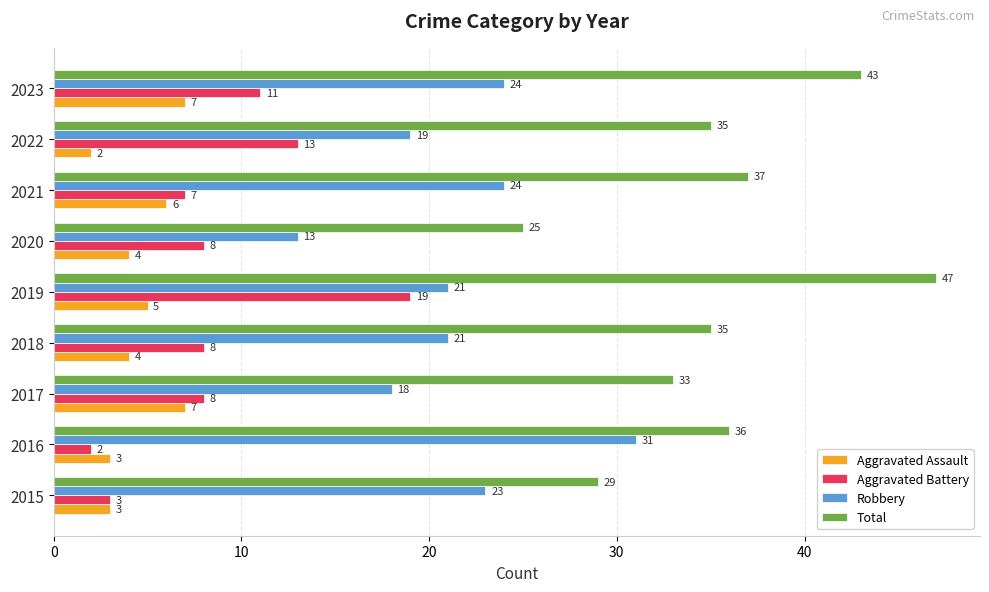

What is the average value of the Robbery series?

22